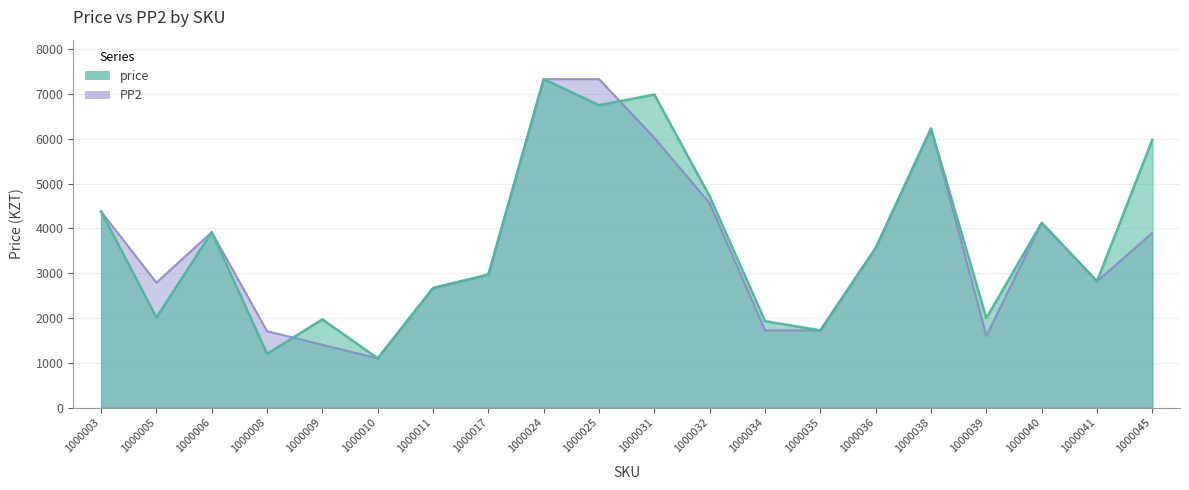

What is the sum of all PP2 values?

71867